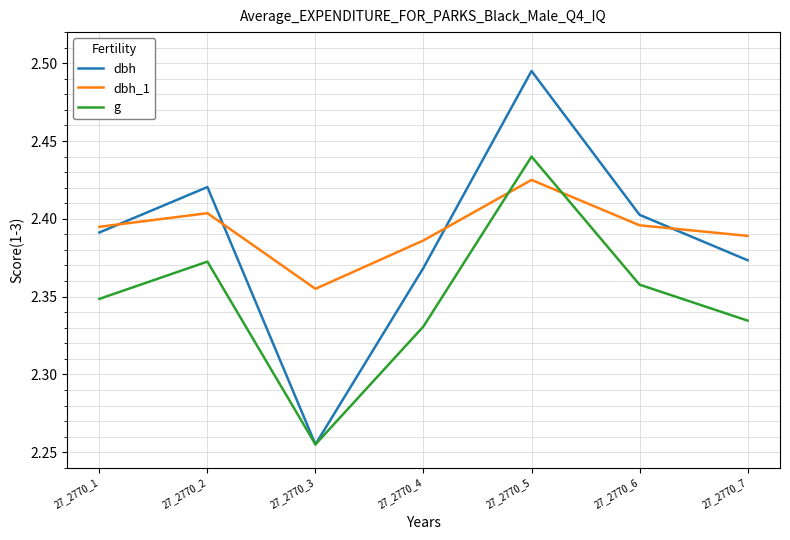

At which category is the sum across all series the highest?

27_2770_5